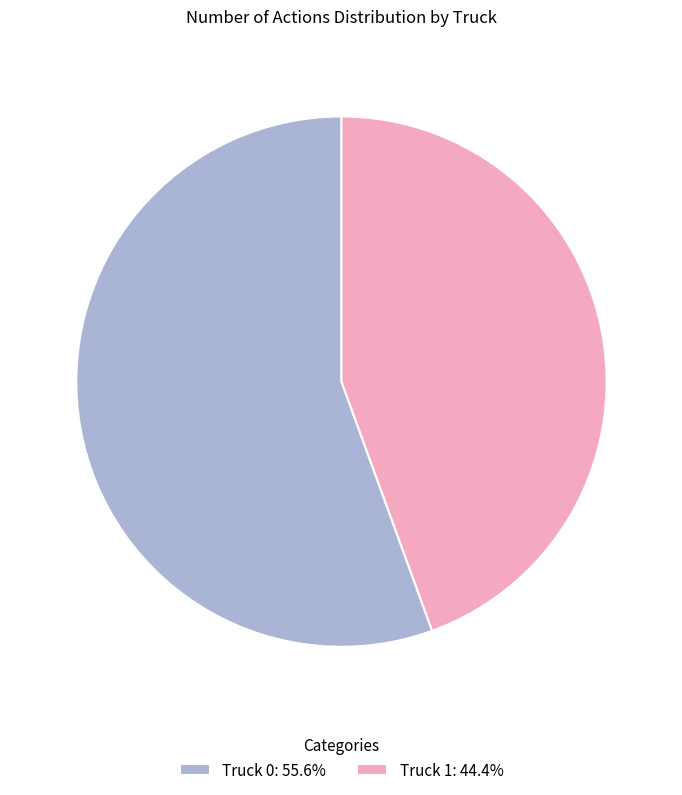

Rank the categories by value from lowest to highest.

Truck 1, Truck 0